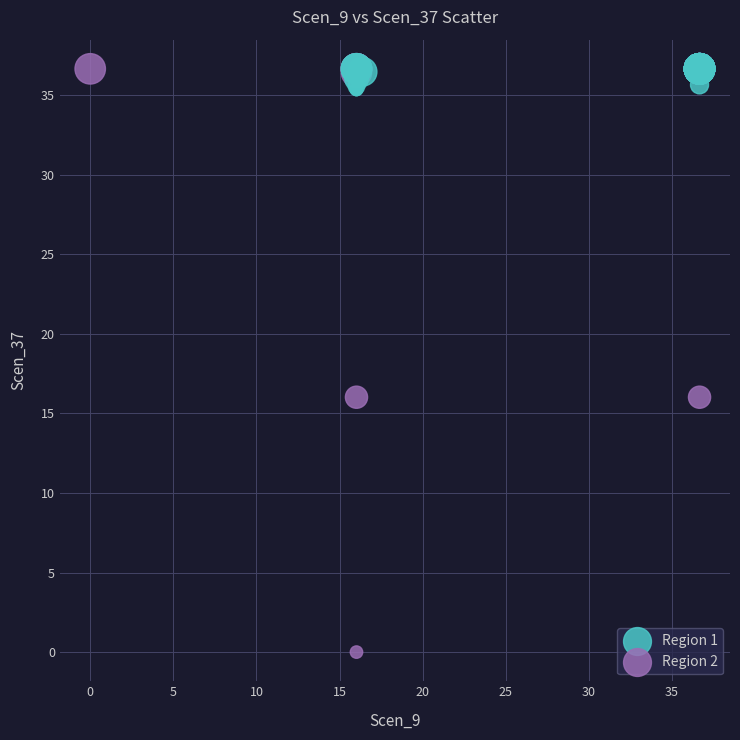

Which series contains the lowest Y value?

Region 2